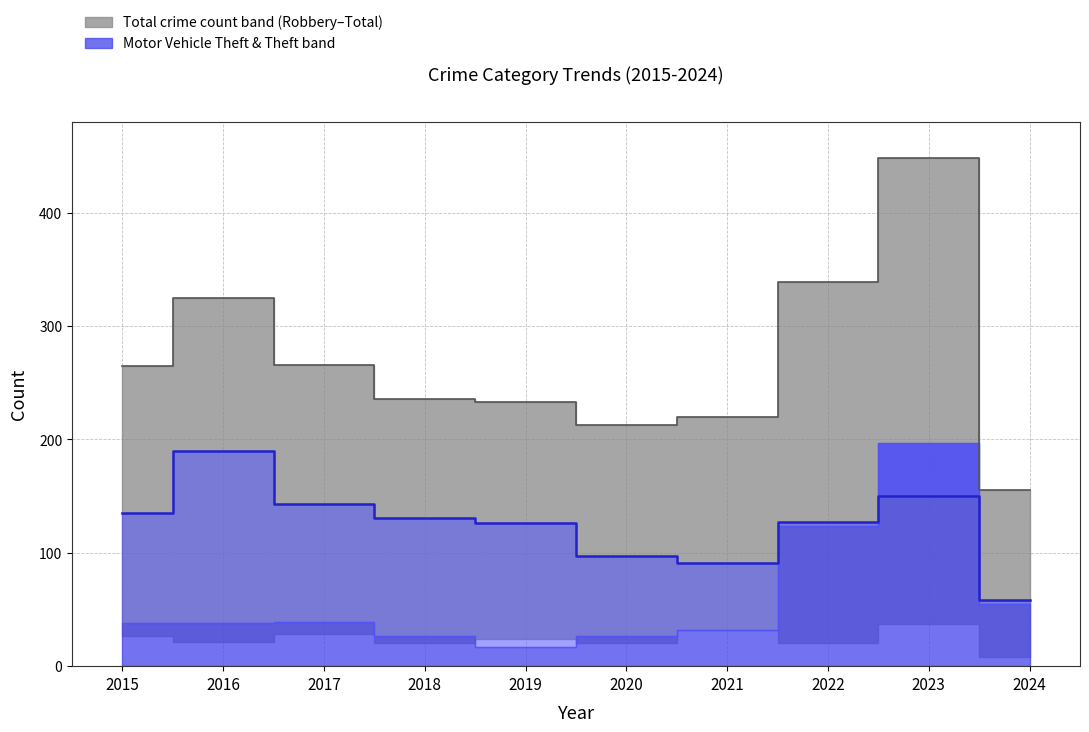

True or false: Theft (median) and Total (median) intersect in this chart.

False